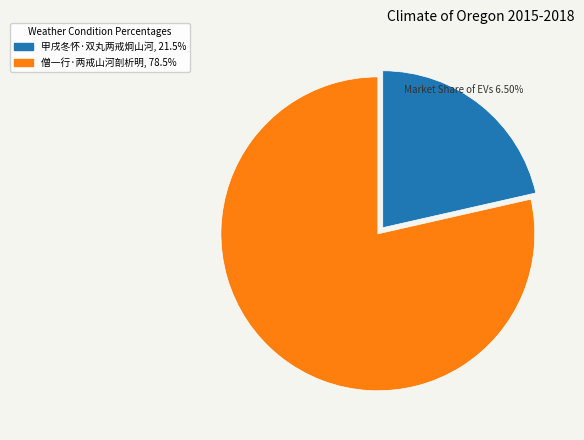

How many slices are in this pie chart?

2